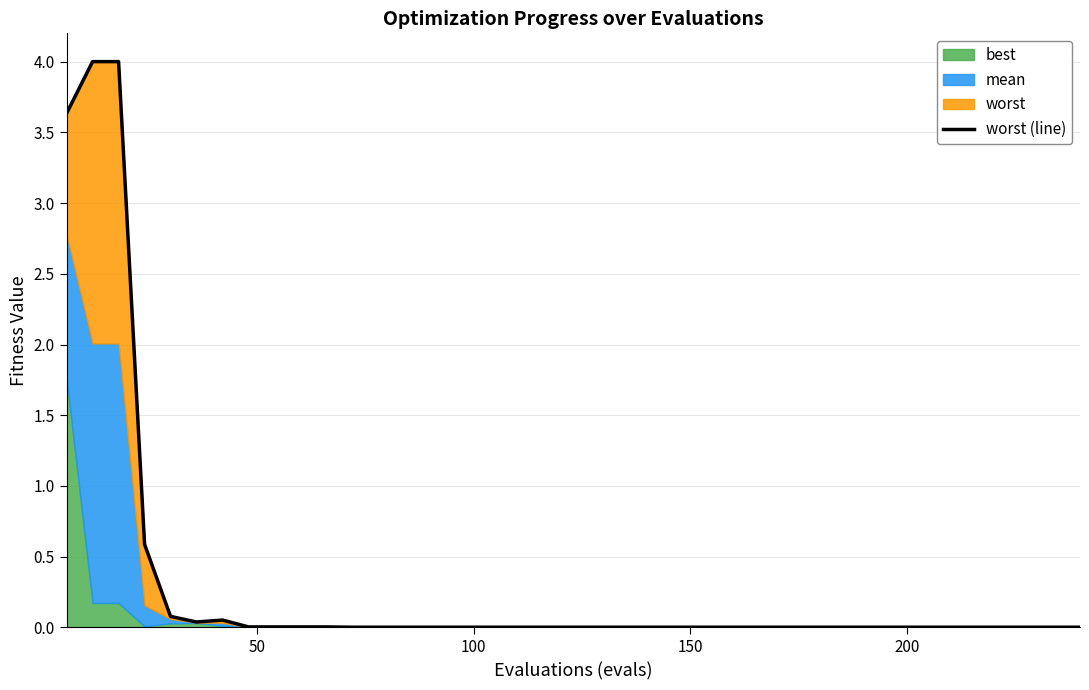

What is the difference between the maximum and second lowest values?

4.0